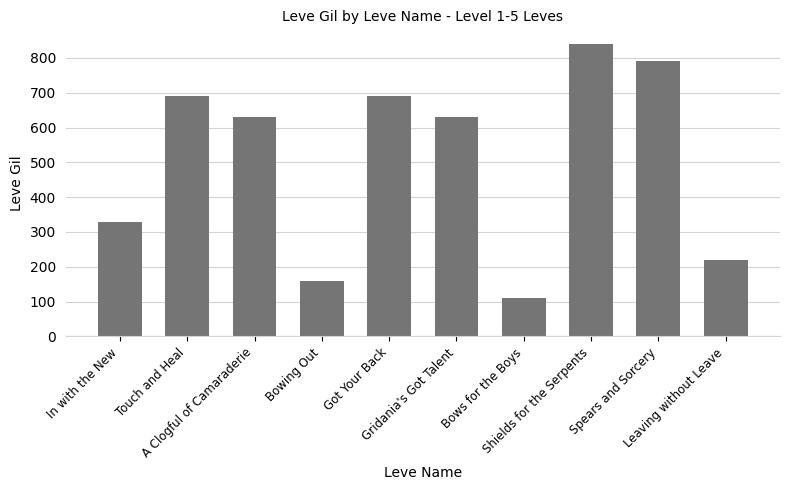

How many bars are there in total?

10